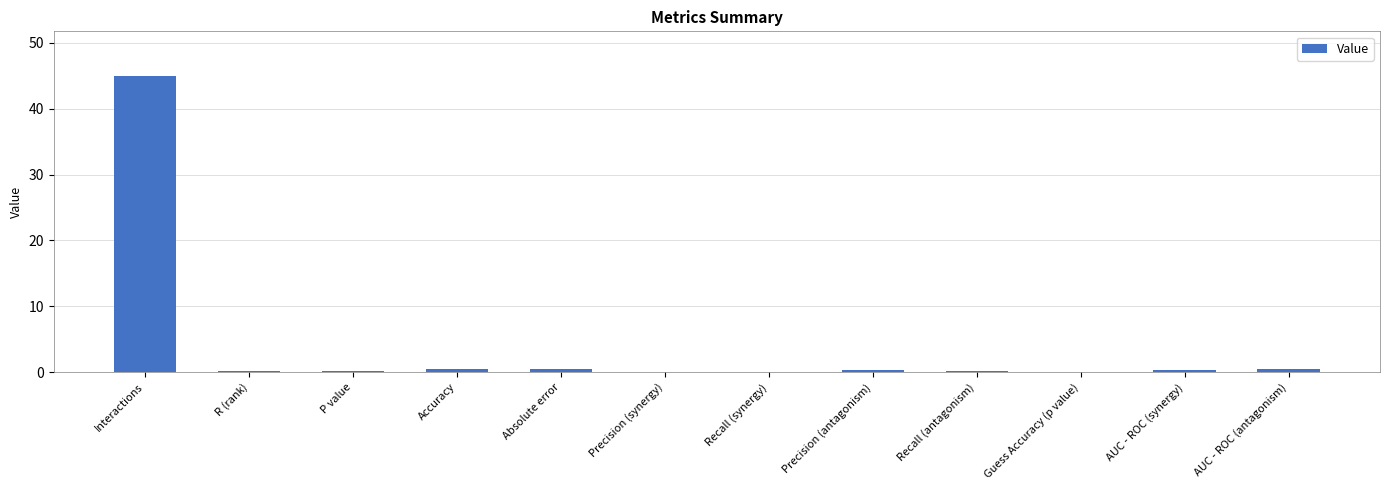

Count the number of data series in this chart.

1